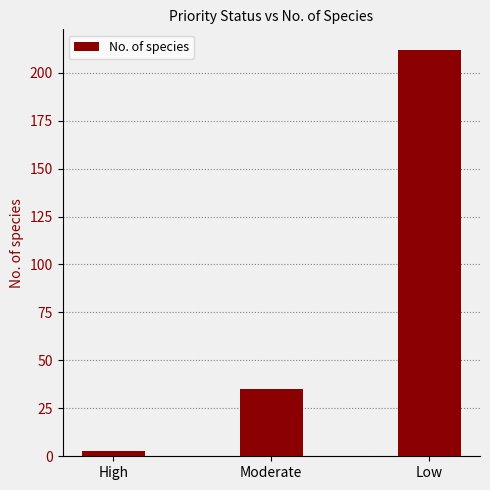

Rank the categories by value from highest to lowest.

Low, Moderate, High